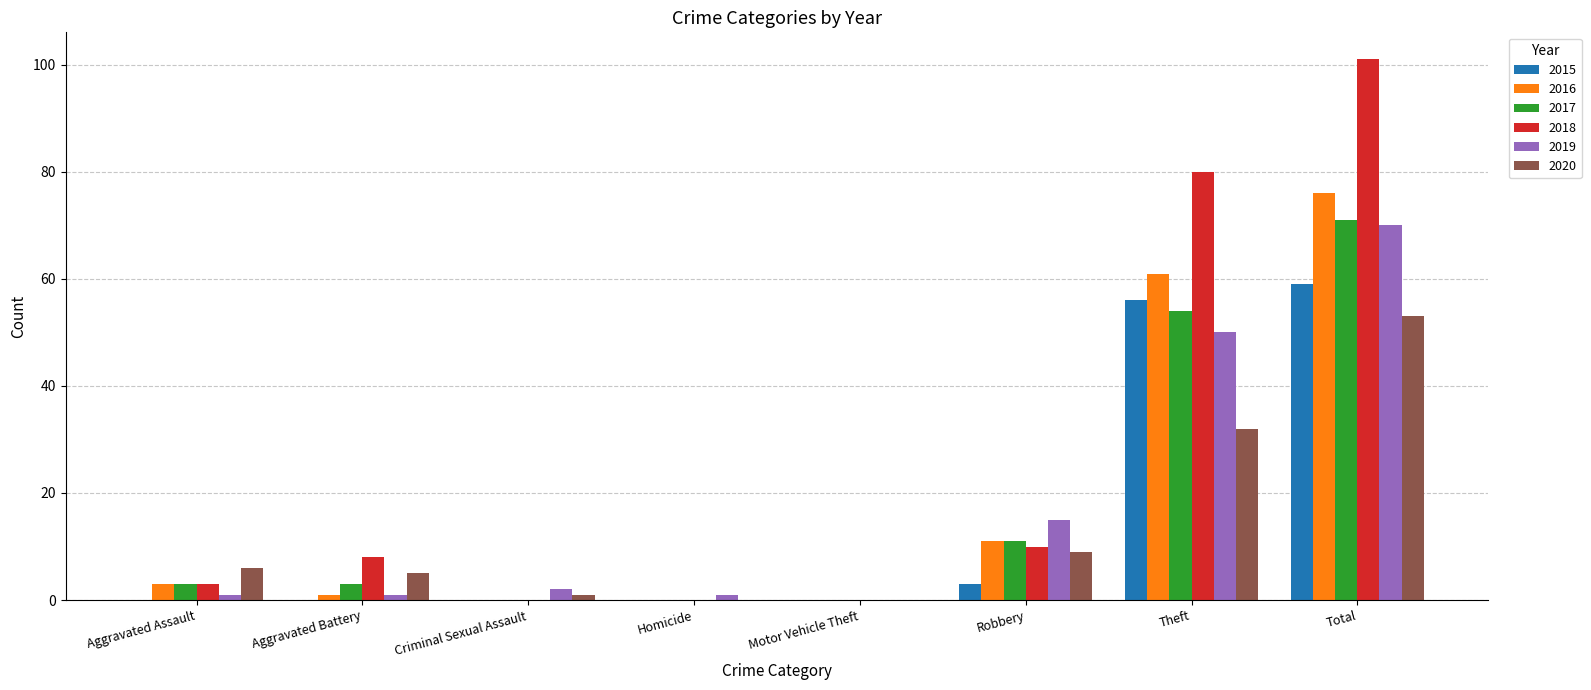

Which category has the highest value across all series?

Total